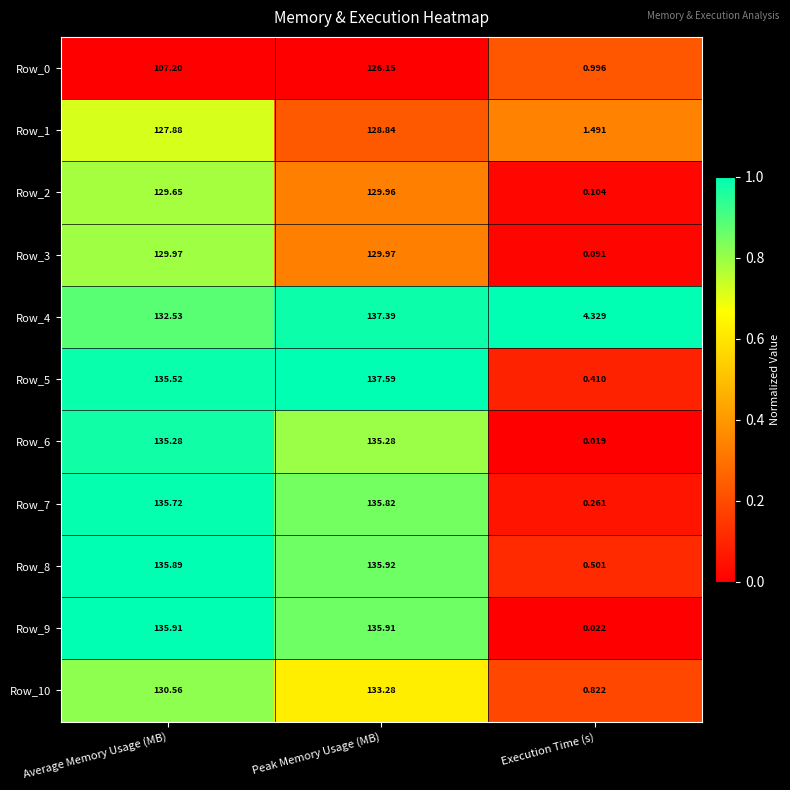

Which series has the largest total across all categories?

Row_4